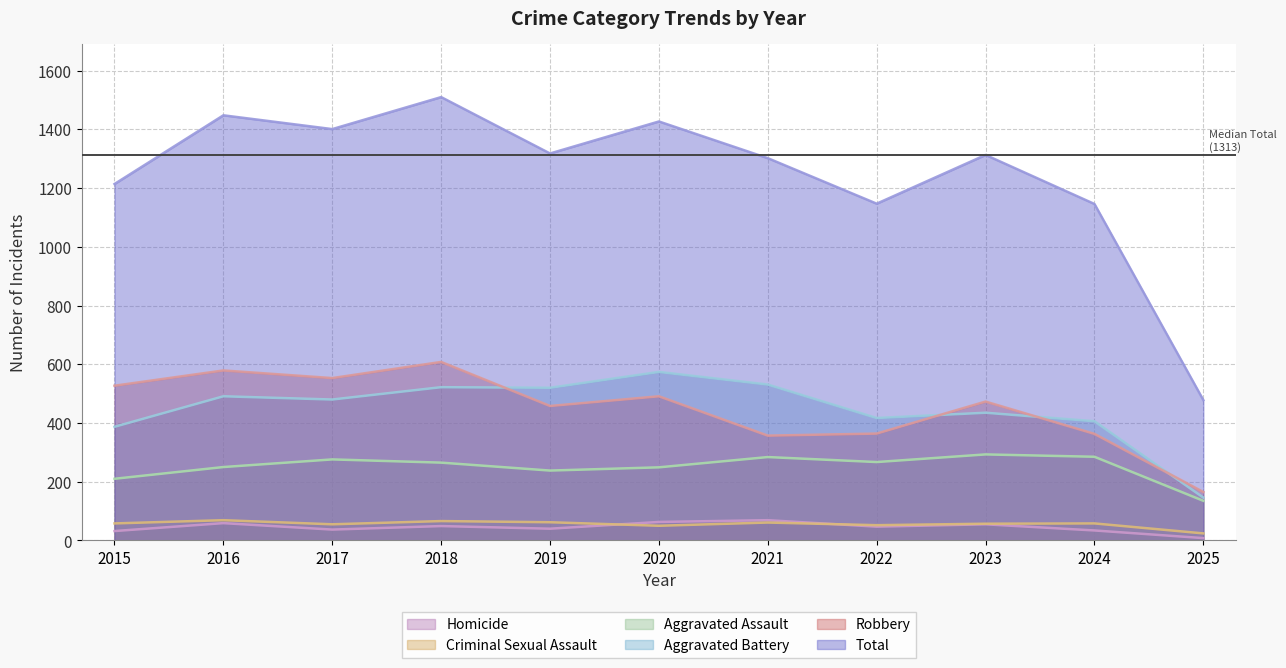

Is the value of Aggravated Battery at 2017 greater than the value of Criminal Sexual Assault at 2022?

Yes